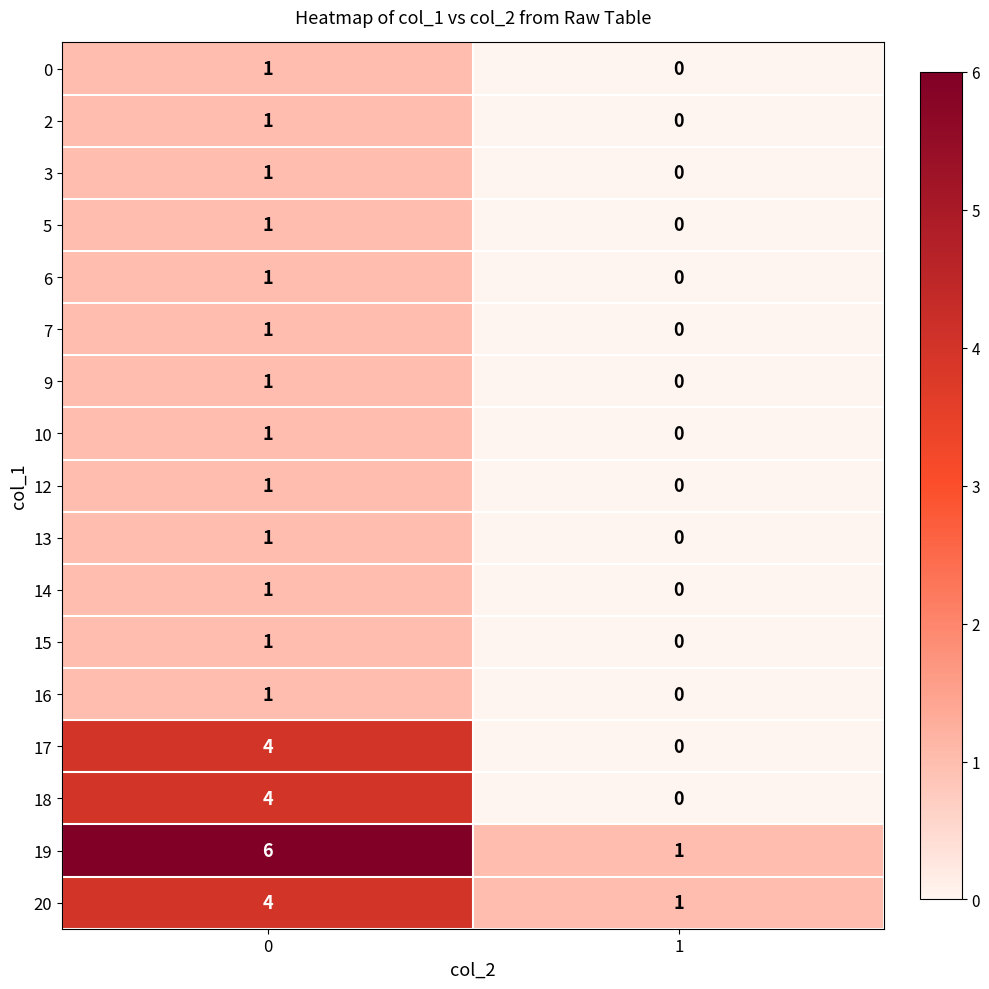

True or false: 5 has a value of 0 at 1.

True